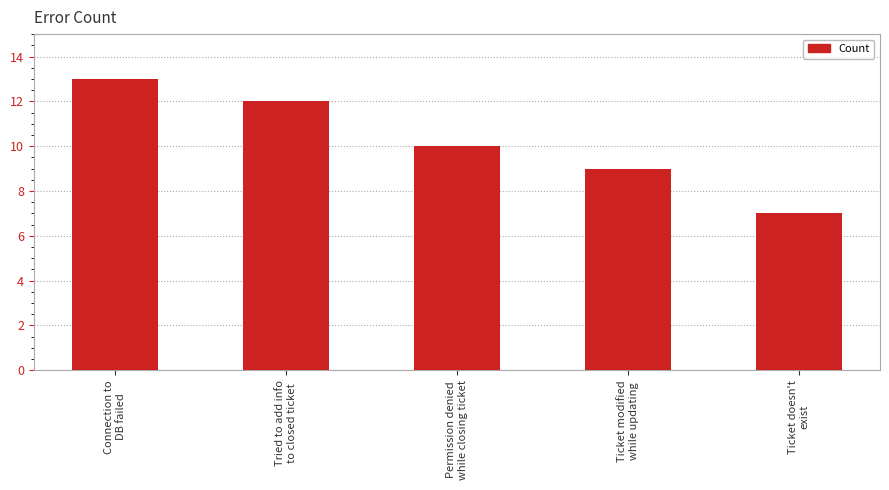

How many series are shown in this chart?

1